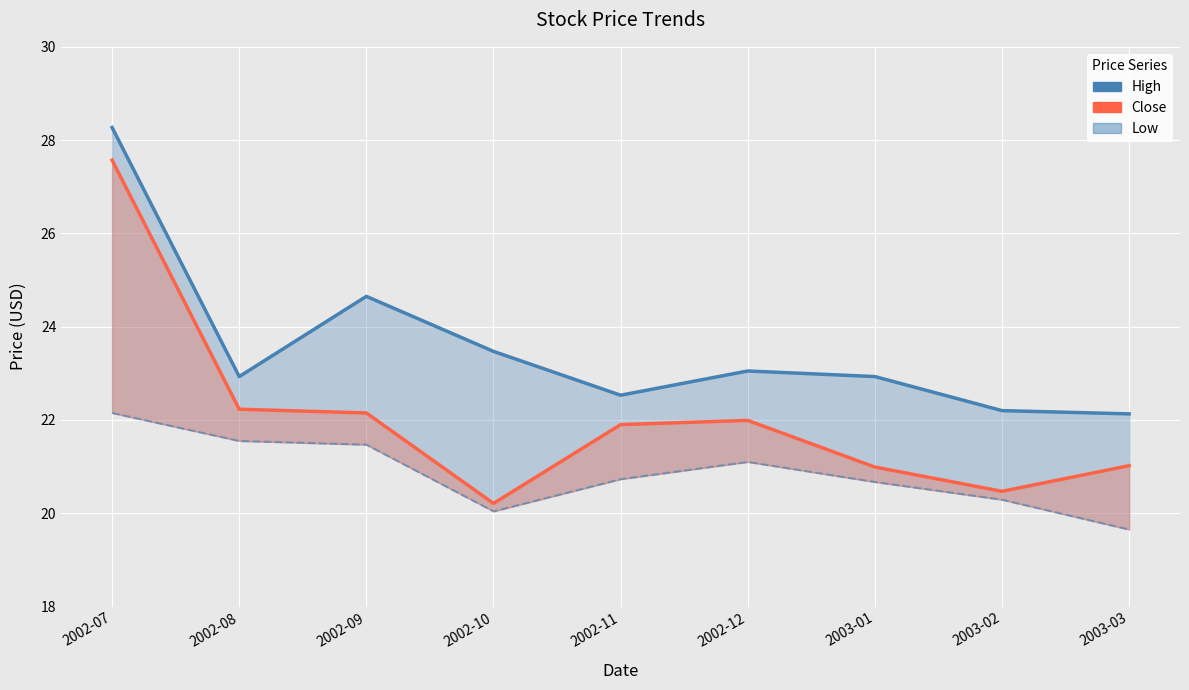

Rank the categories by Close value from highest to lowest.

2002-07, 2002-08, 2002-09, 2002-12, 2002-11, 2003-03, 2003-01, 2003-02, 2002-10